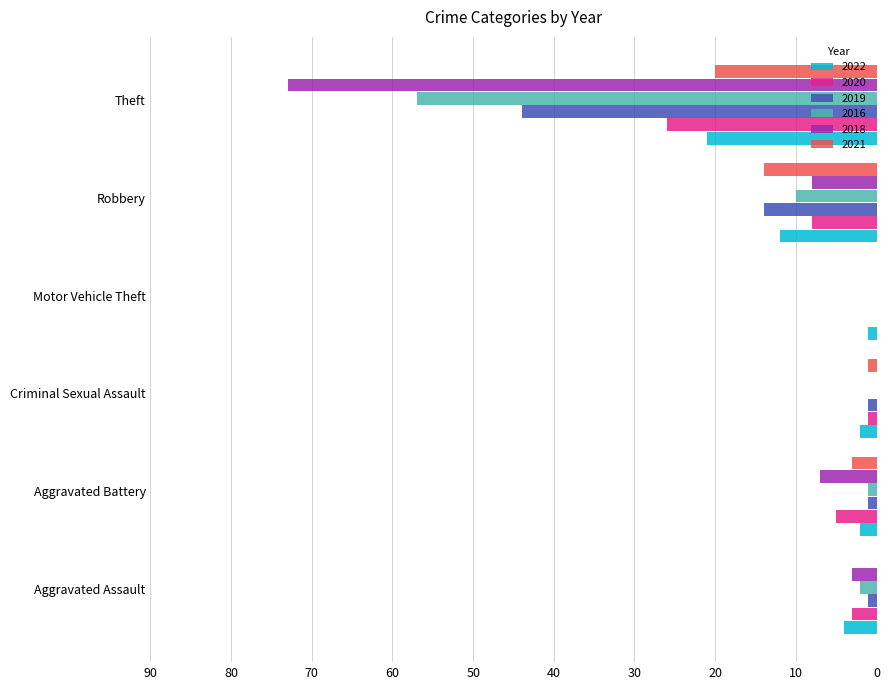

The value of 2021 at Robbery is 14. True or false?

True